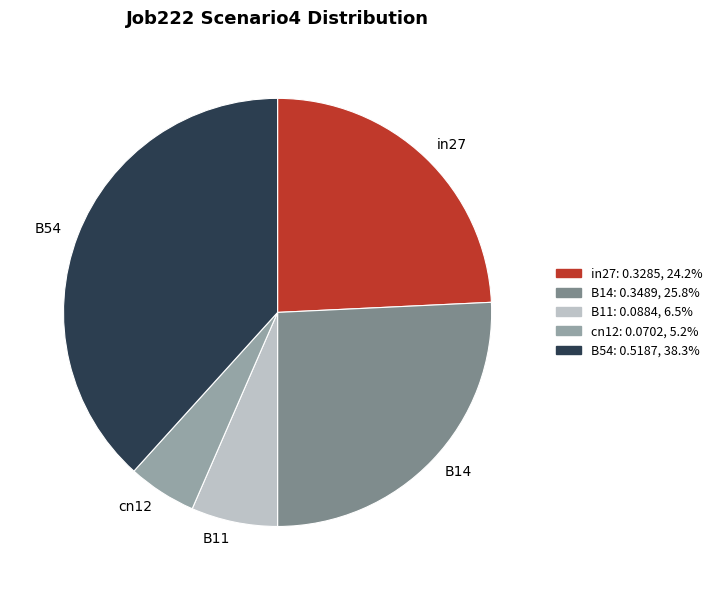

Which slice is the smallest?

cn12